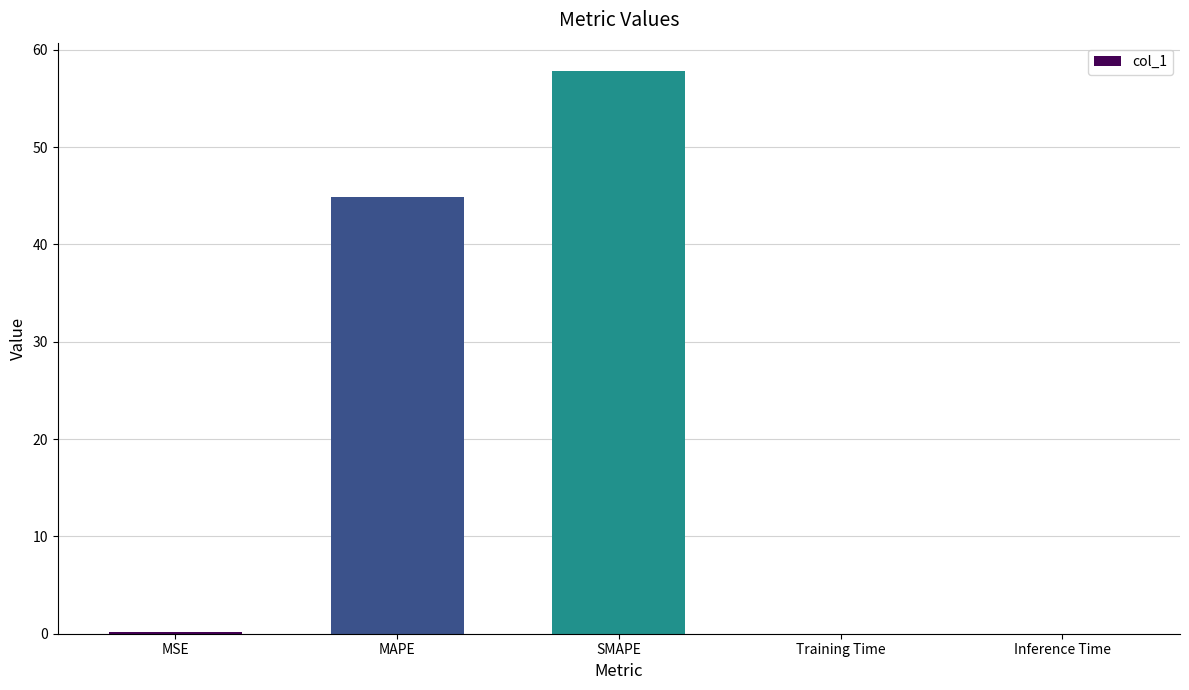

What is the sum of the values at MAPE and SMAPE?

102.7